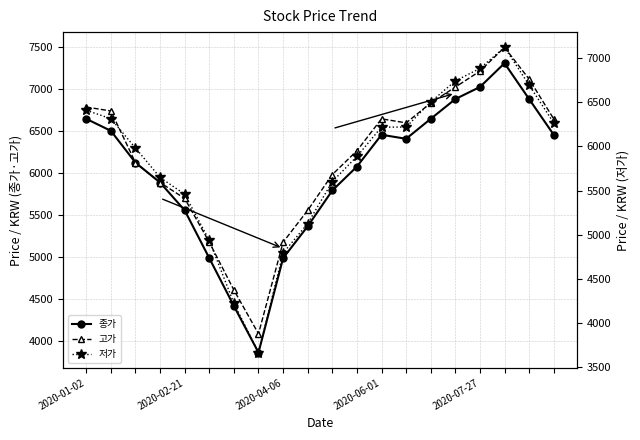

List the series in order of their peak value, highest first.

고가, 종가, 저가